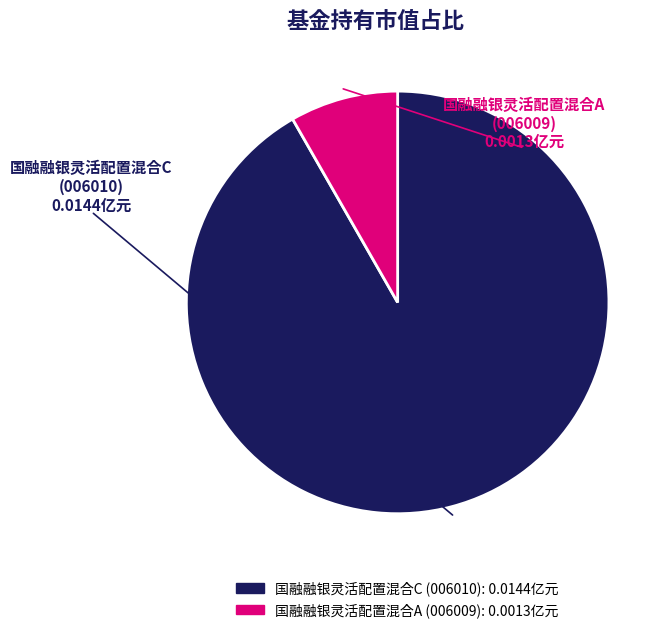

Is the sum of 国融融银灵活配置混合A and 国融融银灵活配置混合C greater than half?

Yes